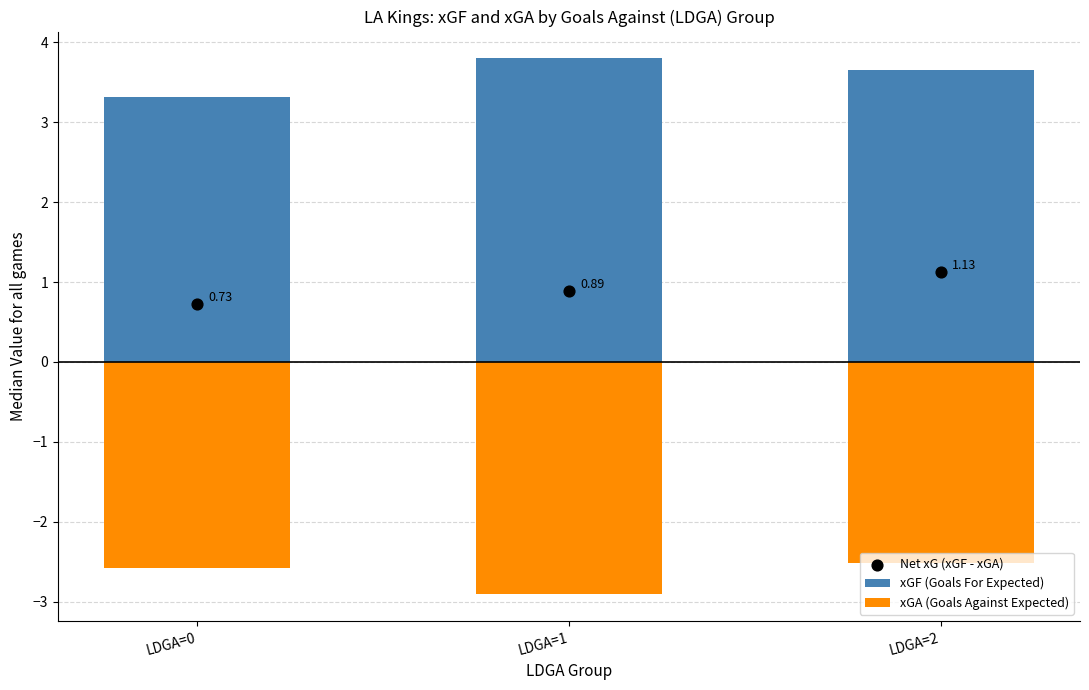

What is the total value across all series at LDGA=2?

2.3